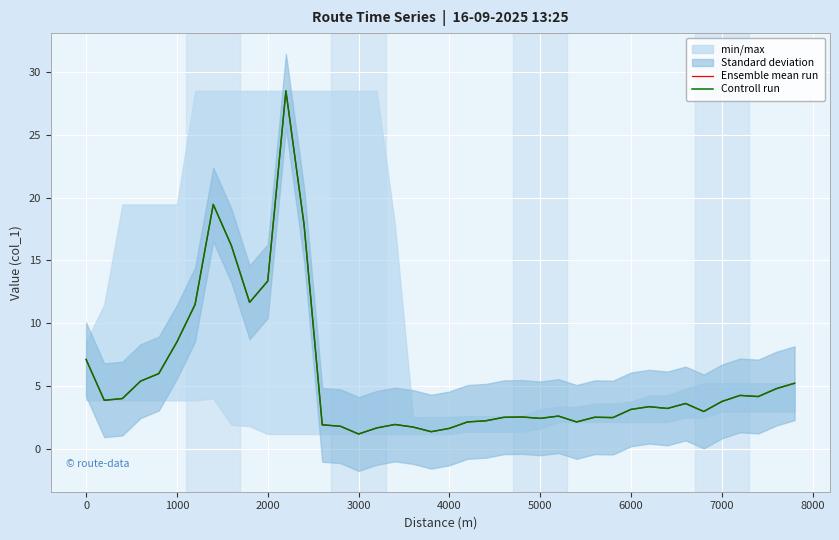

At how many categories does at least one series exceed 10?

7